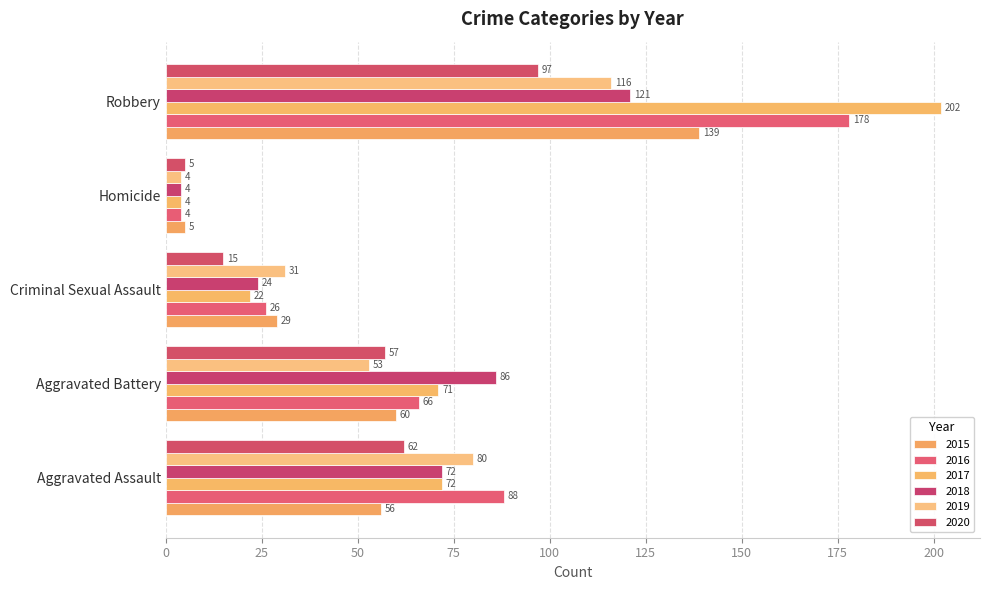

What are all the series names shown in the legend?

2015, 2016, 2017, 2018, 2019, 2020